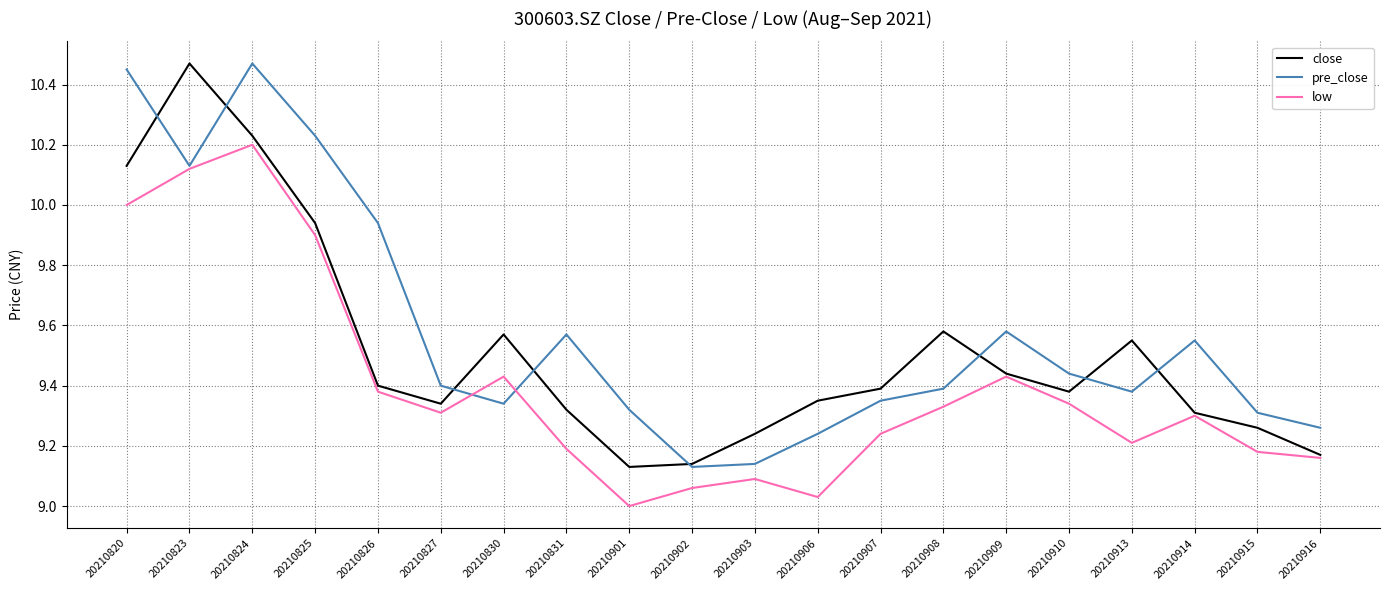

Is it true that close equals 16.0 at 20210830?

False